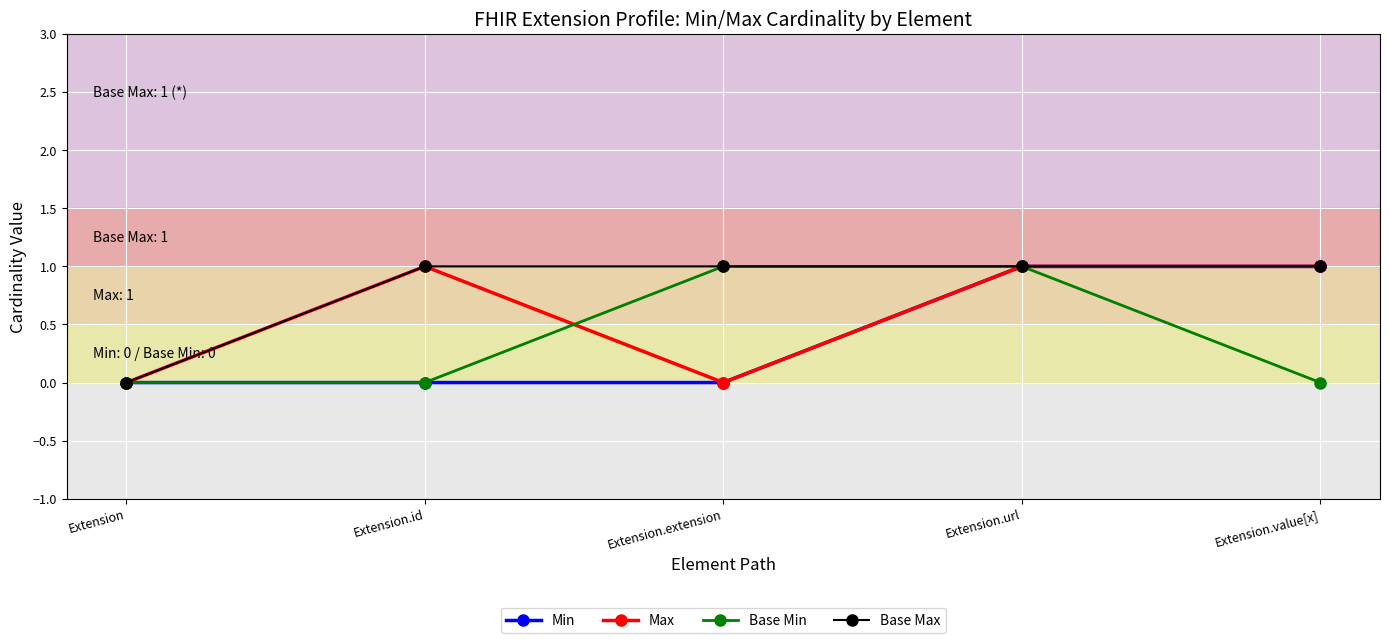

How many series are shown in this chart?

4